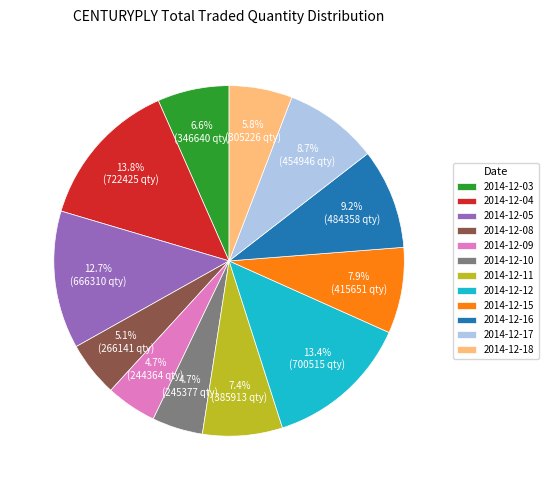

What portion of the pie excludes 2014-12-09?

95.3%